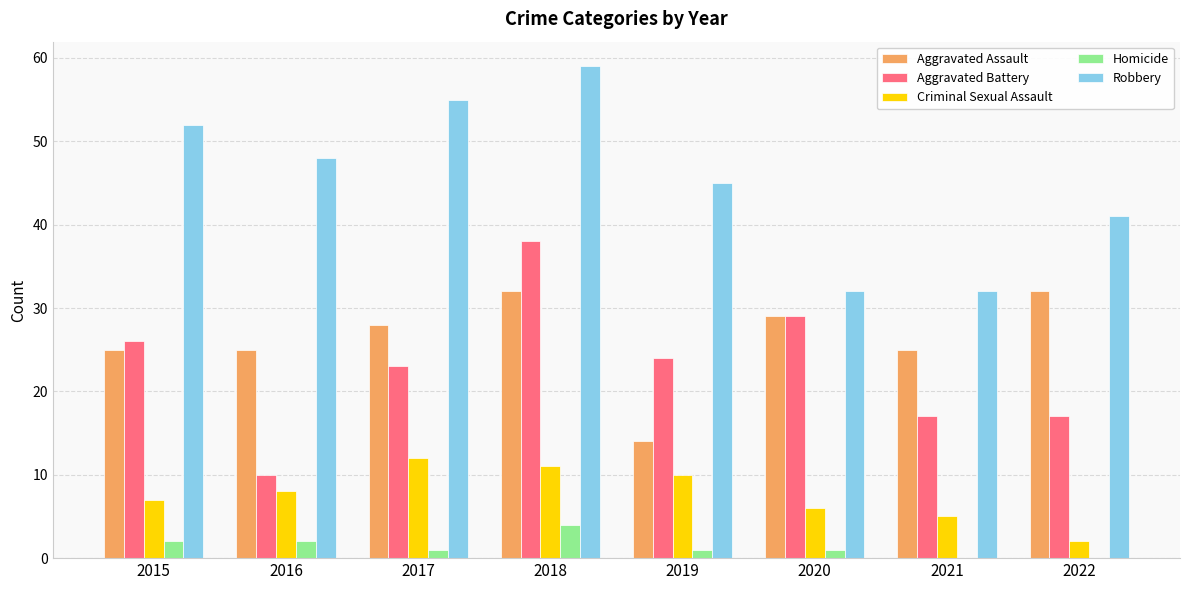

Which category has the highest value in the Aggravated Battery series?

2018